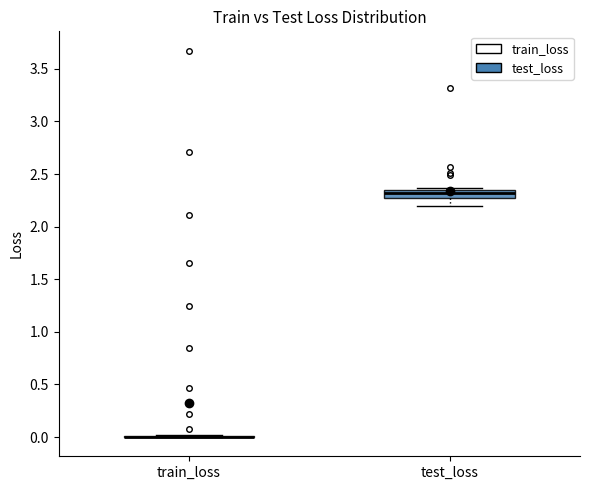

Which box is the tallest, from its lower edge to its upper edge?

test_loss